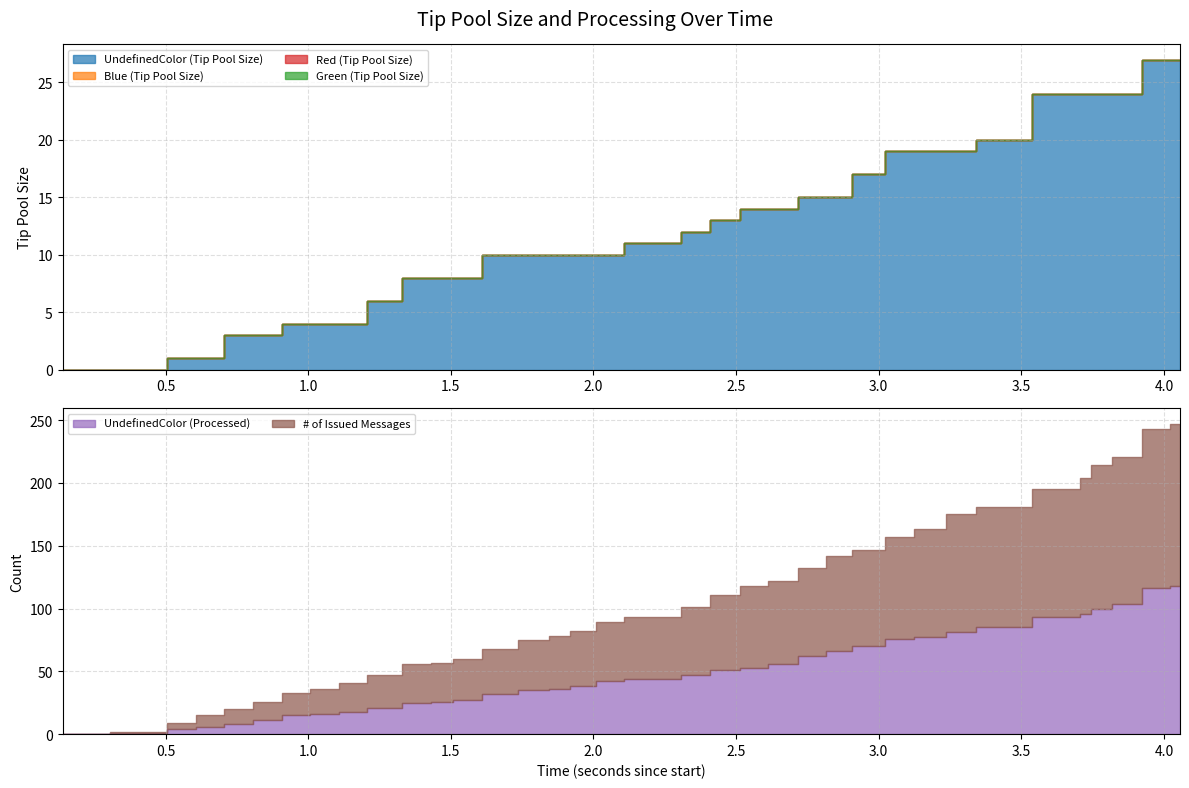

True or false: Blue (Tip Pool Size) has a value of 0 at 38.

True